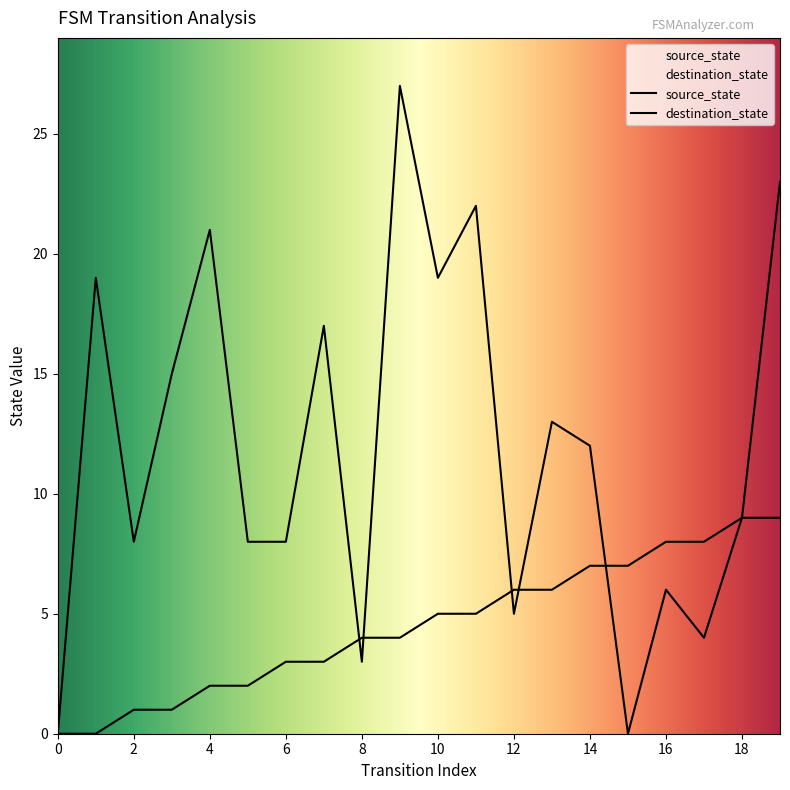

Reading left to right, extract all data points from this chart.

source_state: 0	0	1	1	2	2	3	3	4	4	5	5	6	6	7	7	8	8	9	9
destination_state: 0	19	8	15	21	8	8	17	3	27	19	22	5	13	12	0	6	4	9	23